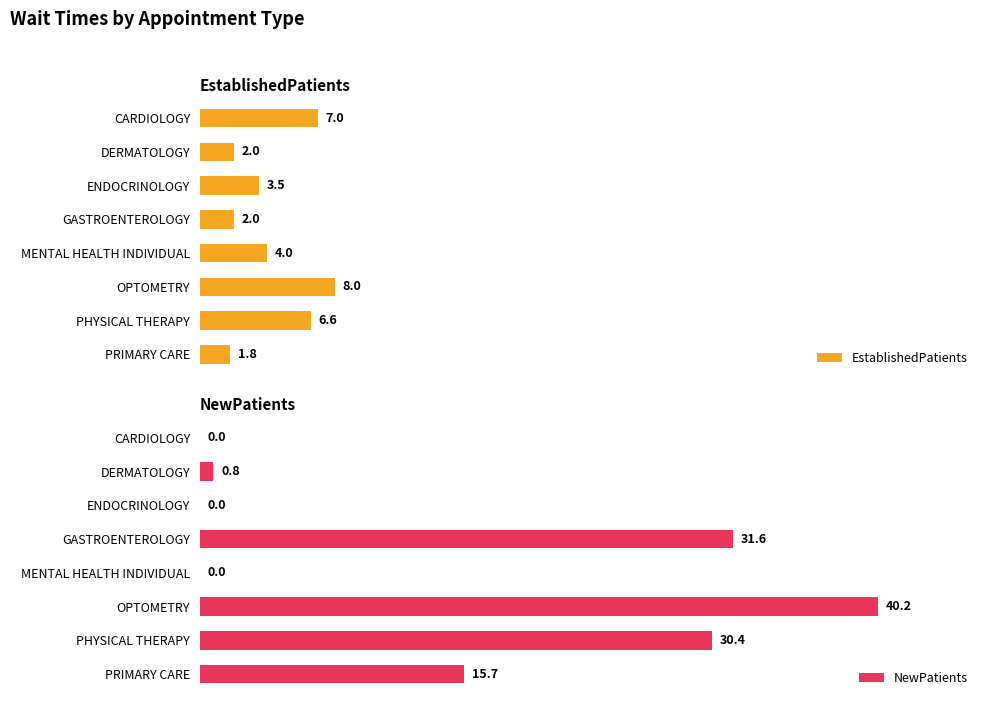

List the series in order of their overall mean, highest first.

NewPatients, EstablishedPatients